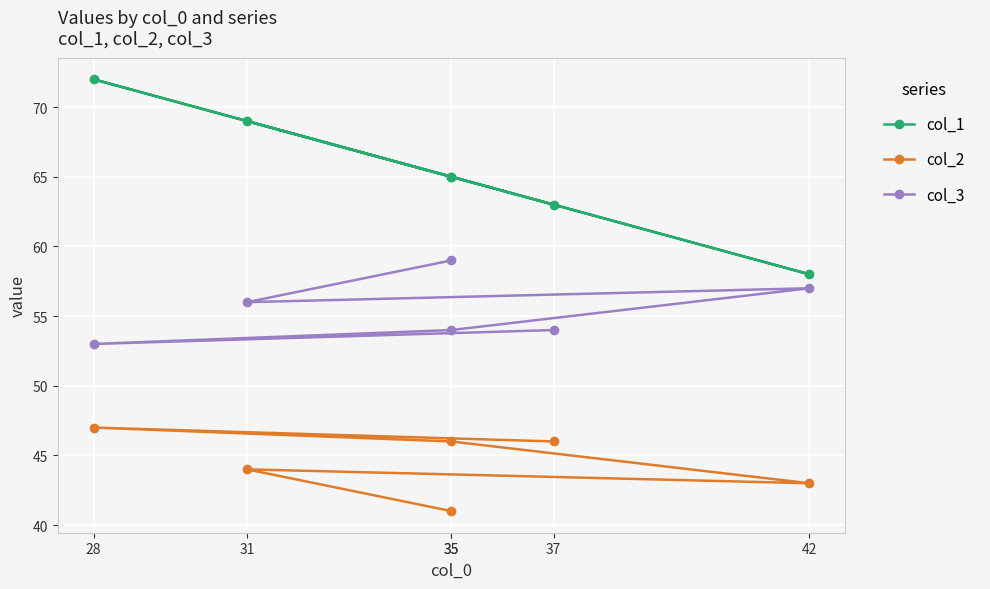

The value of col_1 at 35 is 65. True or false?

True